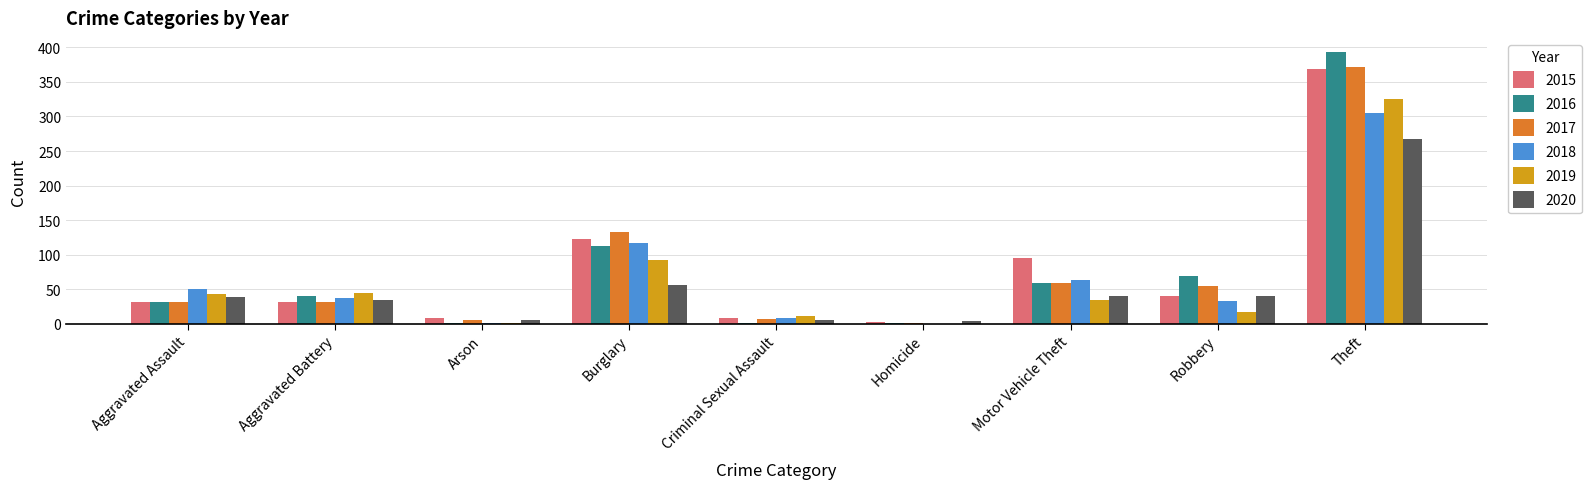

Is the value of 2018 at Burglary greater than the value of 2016 at Robbery?

Yes